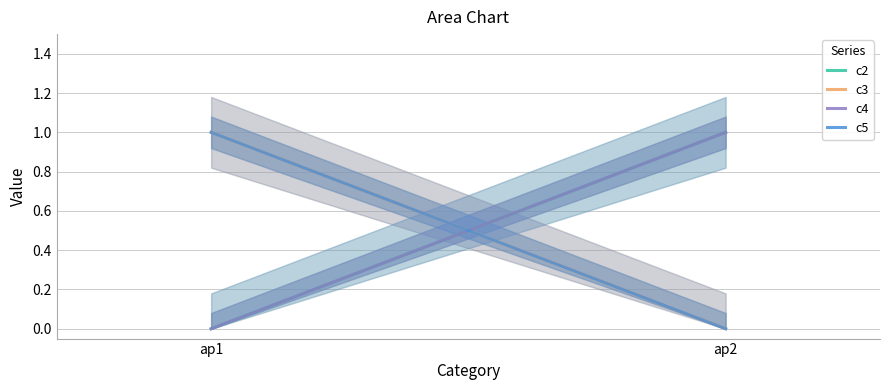

What is the value of the c2 point at the 2nd from the left?

1